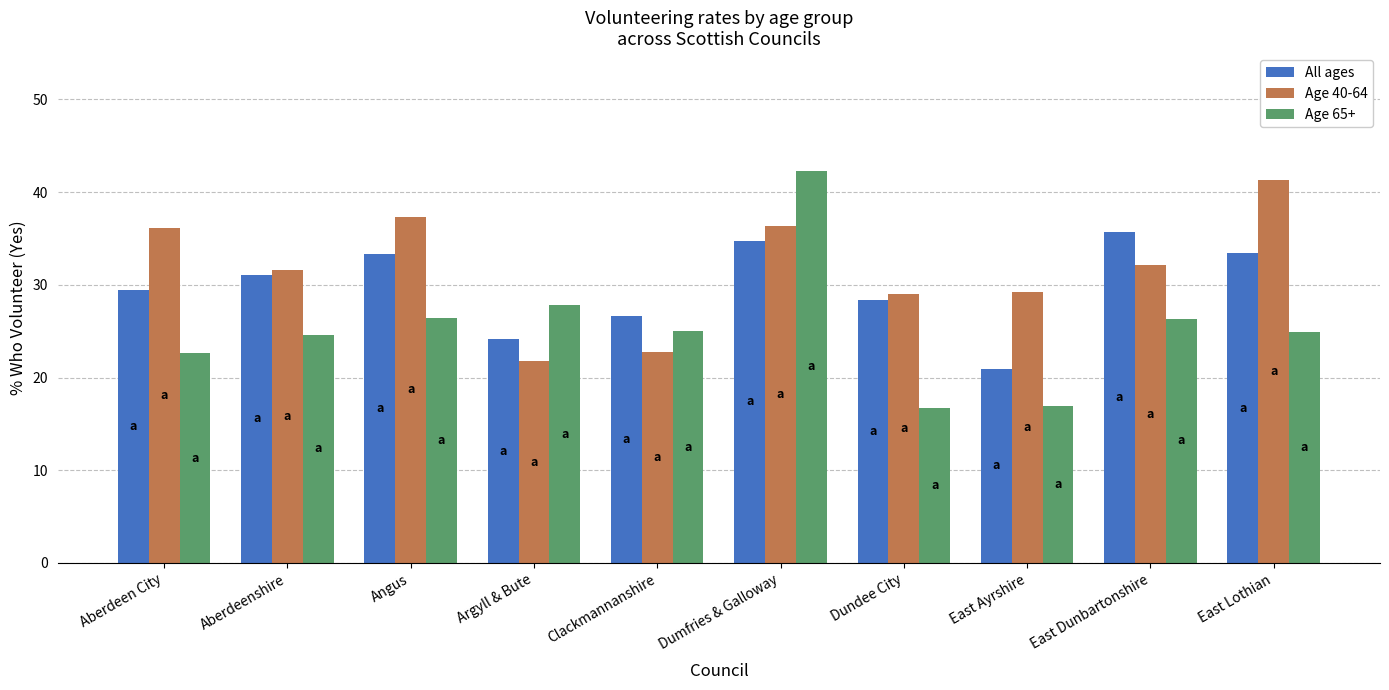

Rank the series at East Dunbartonshire from lowest to highest value.

Age 65+, Age 40-64, All ages